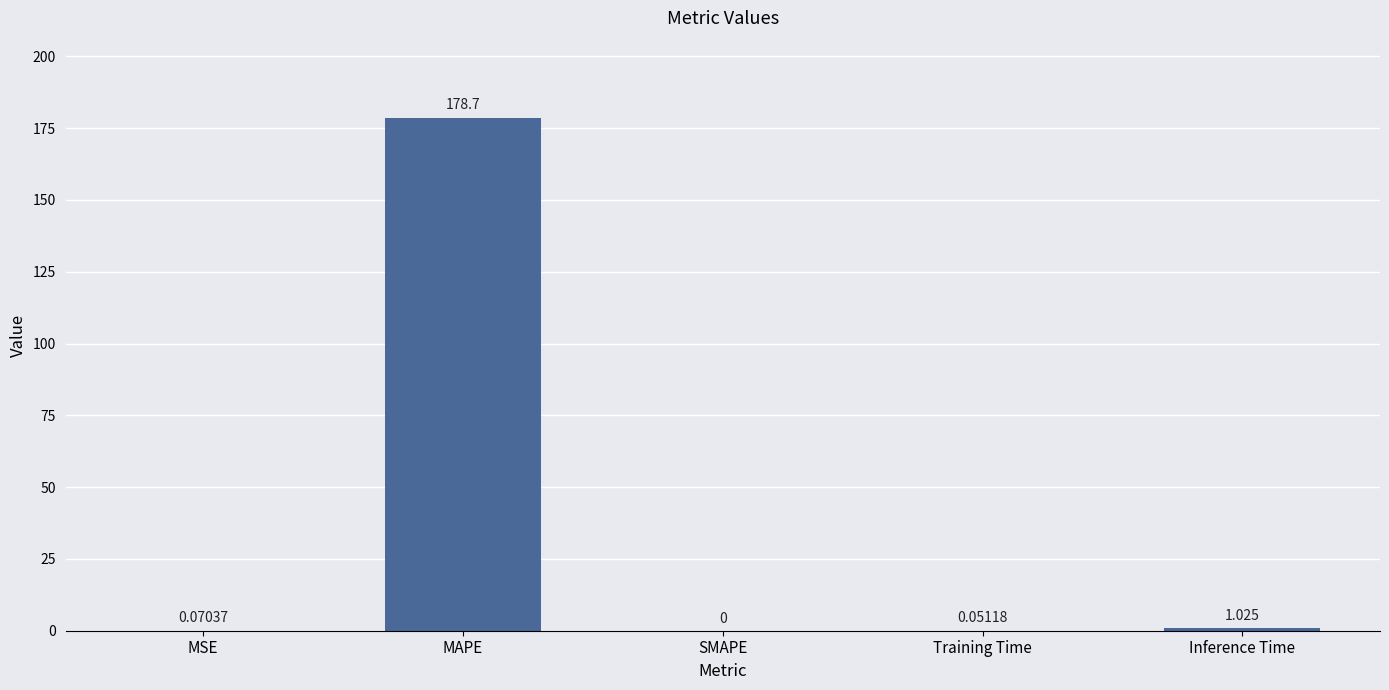

Where is the data nearest to the value 89?

Inference Time